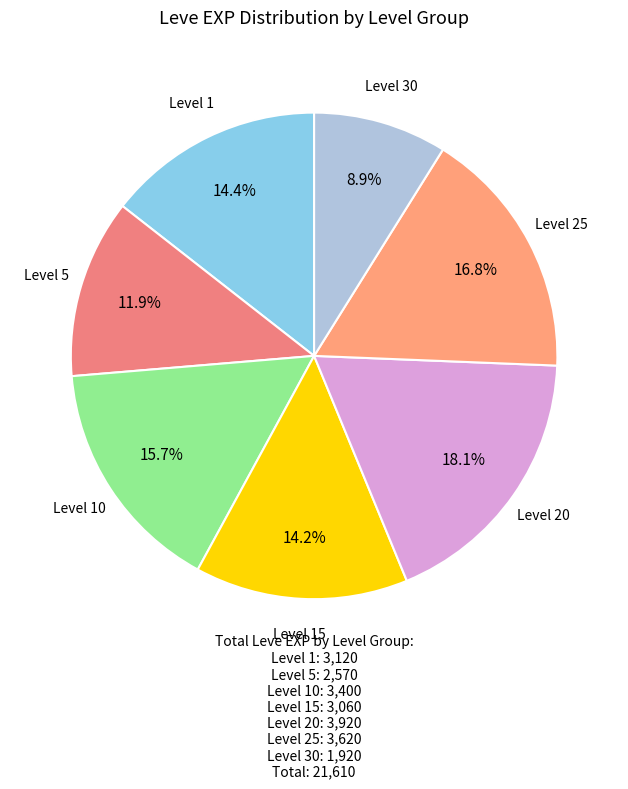

Count the number of slices in the pie.

7